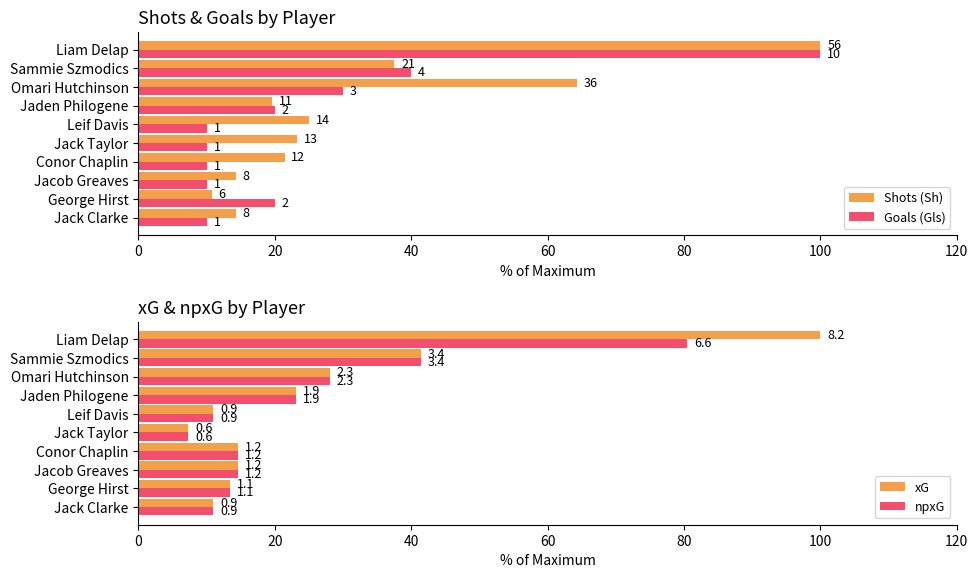

How many distinct data groups are displayed?

4